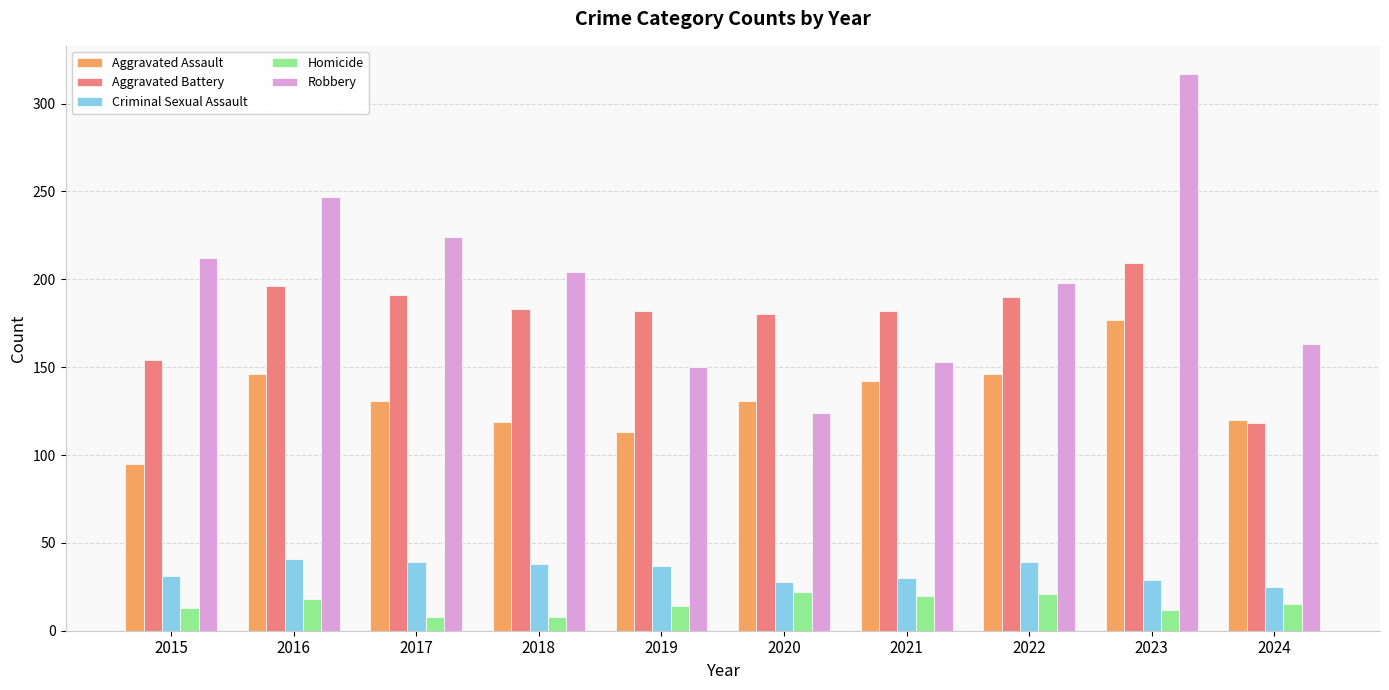

What is the value of the Aggravated Assault bar at the 4th from the left?

119